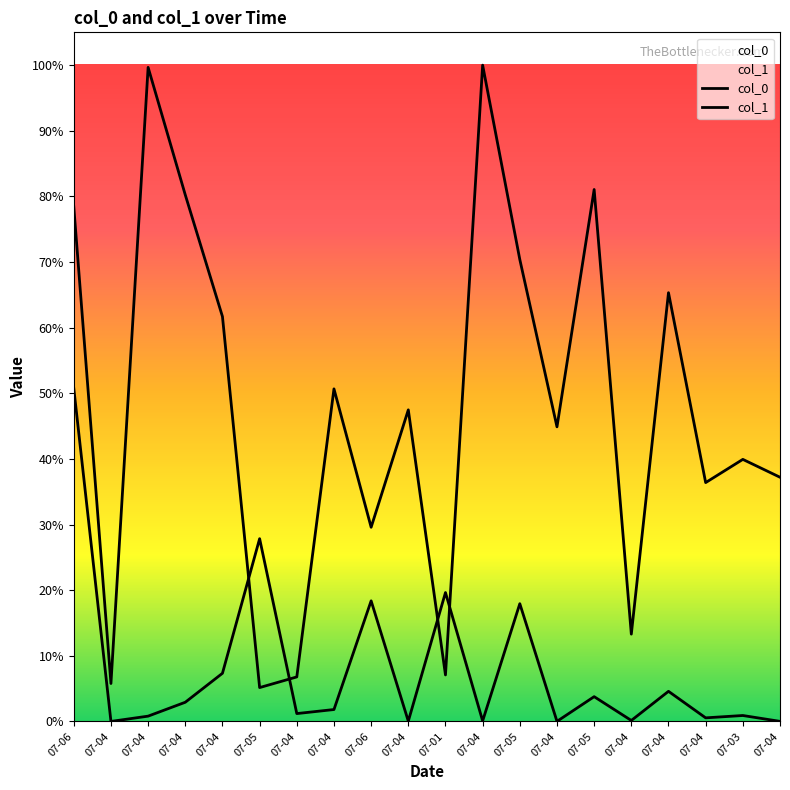

Which category has the highest value across all series?

07-04